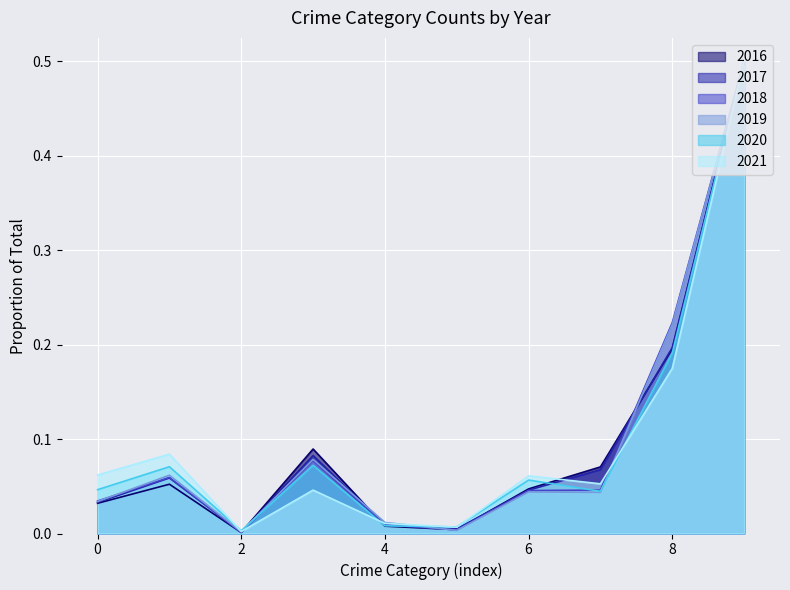

Is the value of 2019 at 4 greater than the value of 2016 at 8?

No